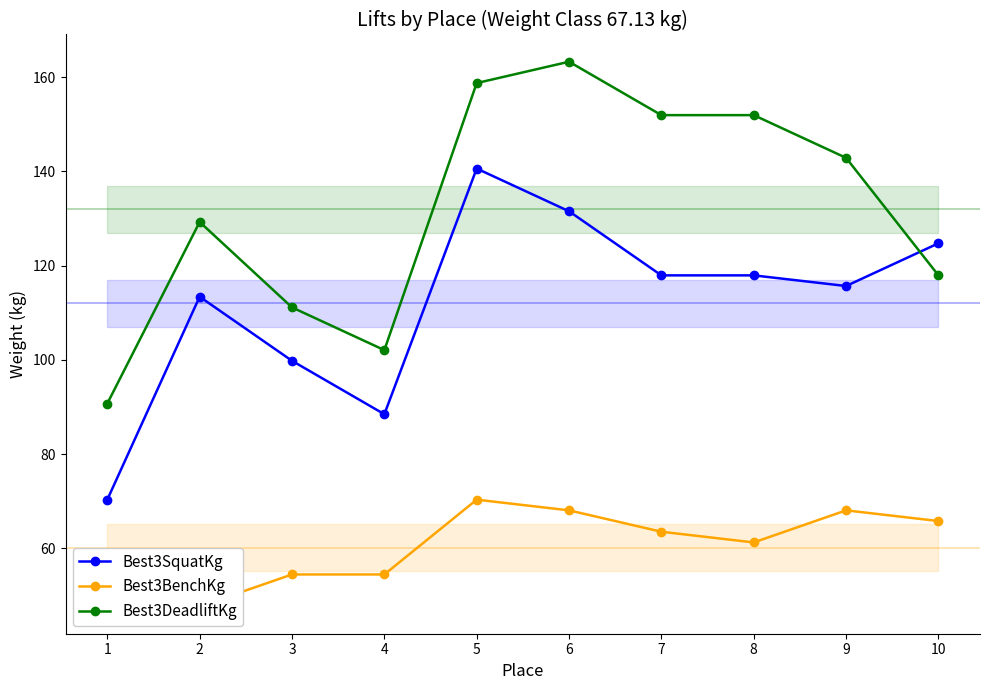

Does the chart have visible grid lines?

No